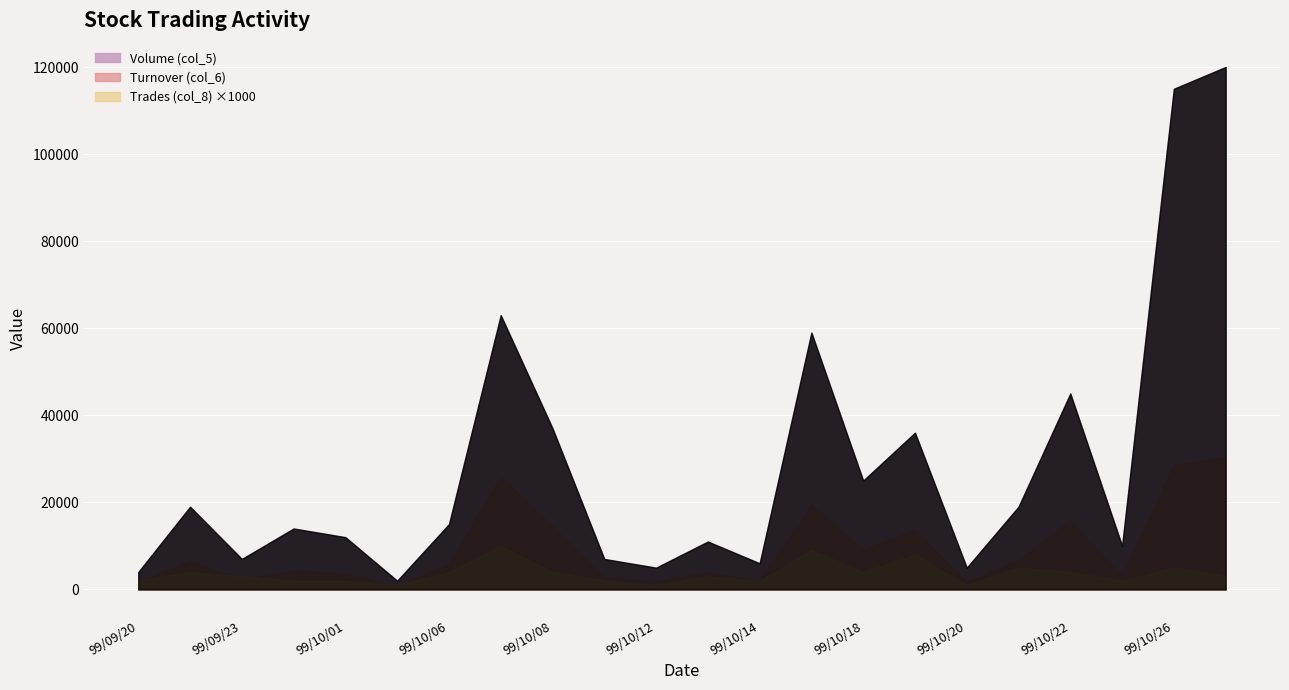

What value does the Trades (col_8) series have at 99/10/06?

4